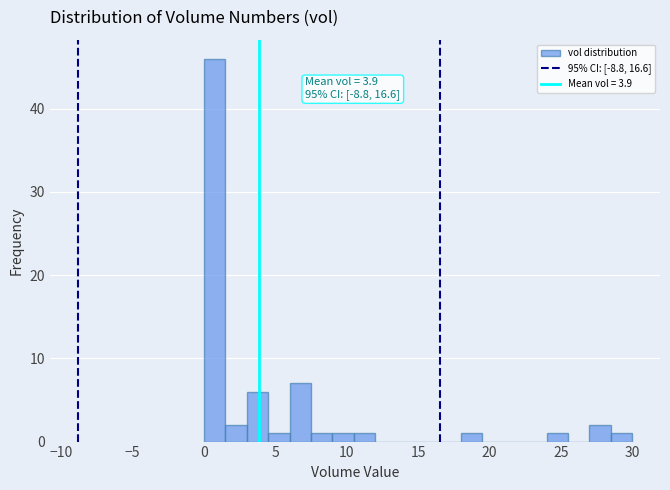

Around what value on the x-axis is the tallest bar? Give the approximate position of its centre, as read against the axis.

1.0